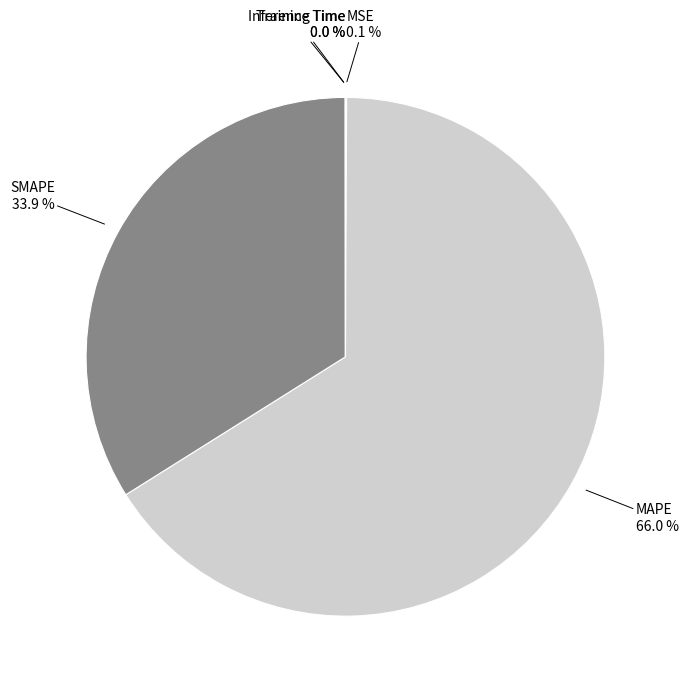

Which category accounts for the majority?

MAPE